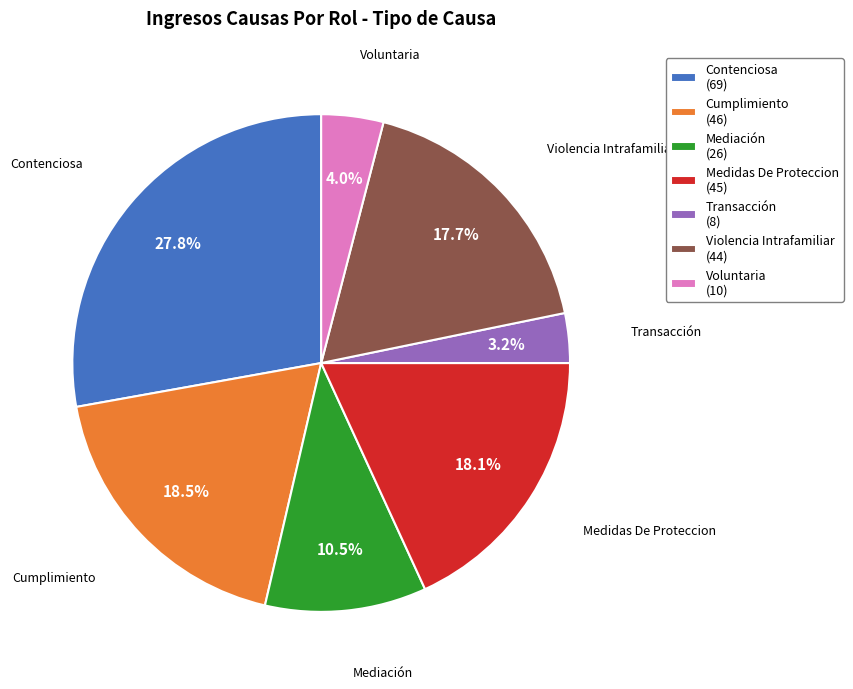

Do Contenciosa and Transacción together represent more than half of the pie?

No